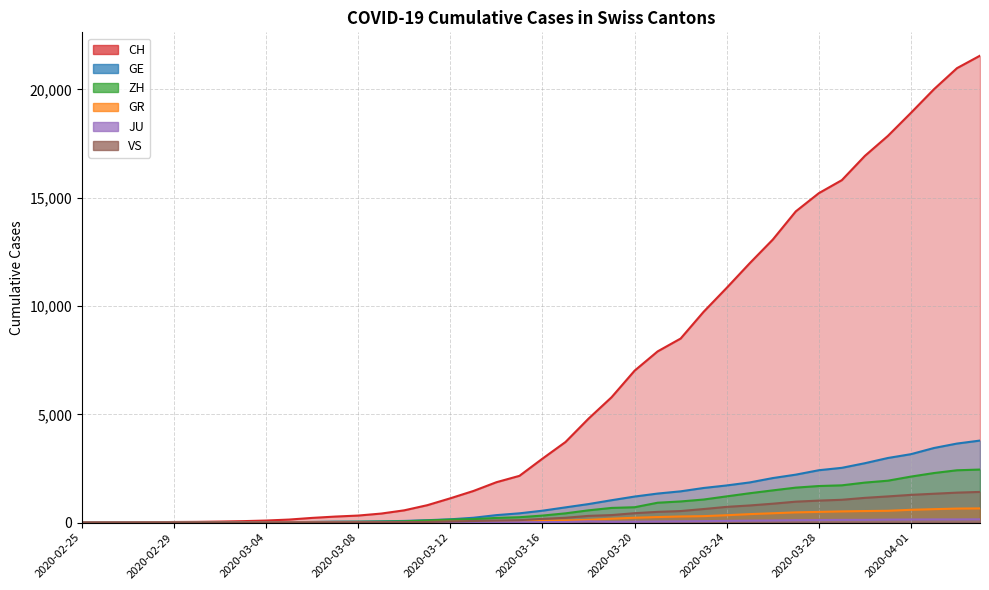

At how many categories does at least one series exceed 2427?

20